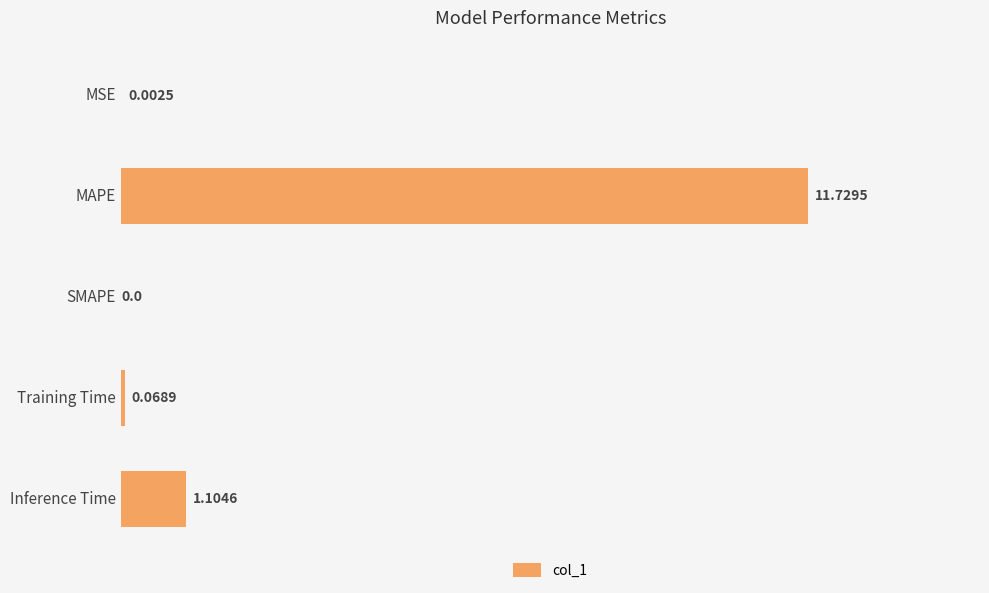

What is the change in value from MSE to Inference Time?

+1.1